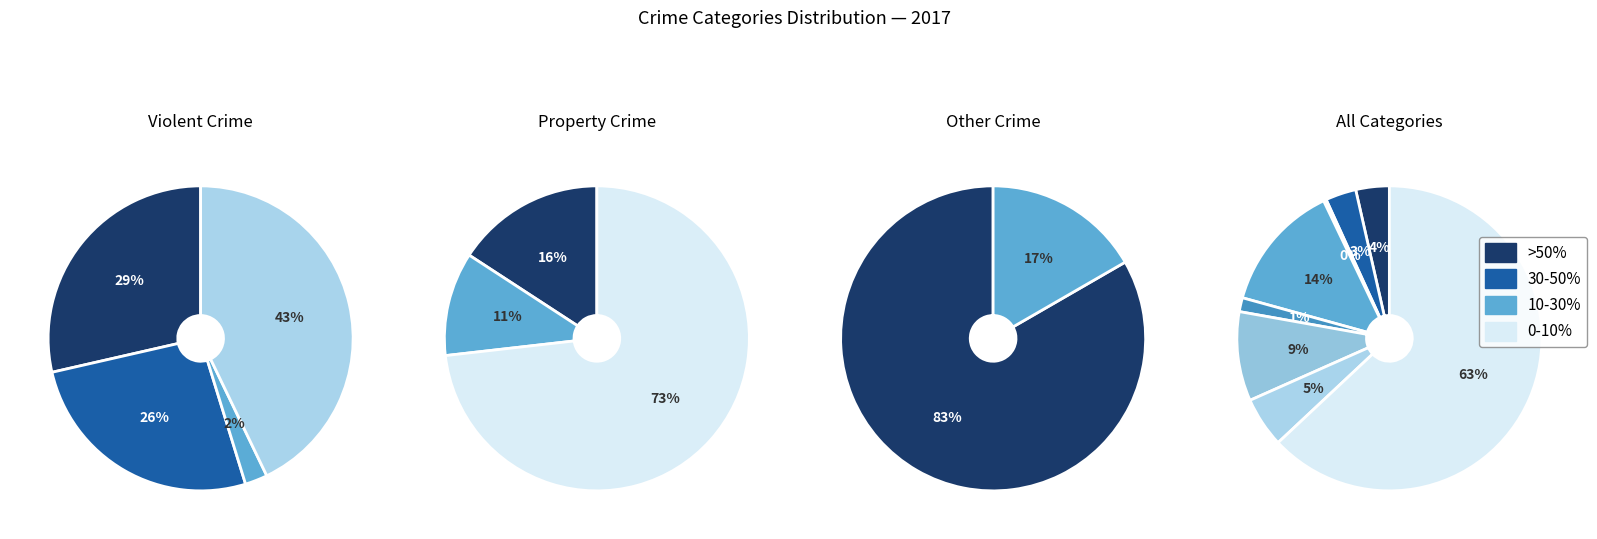

How many segments does this pie chart have?

9